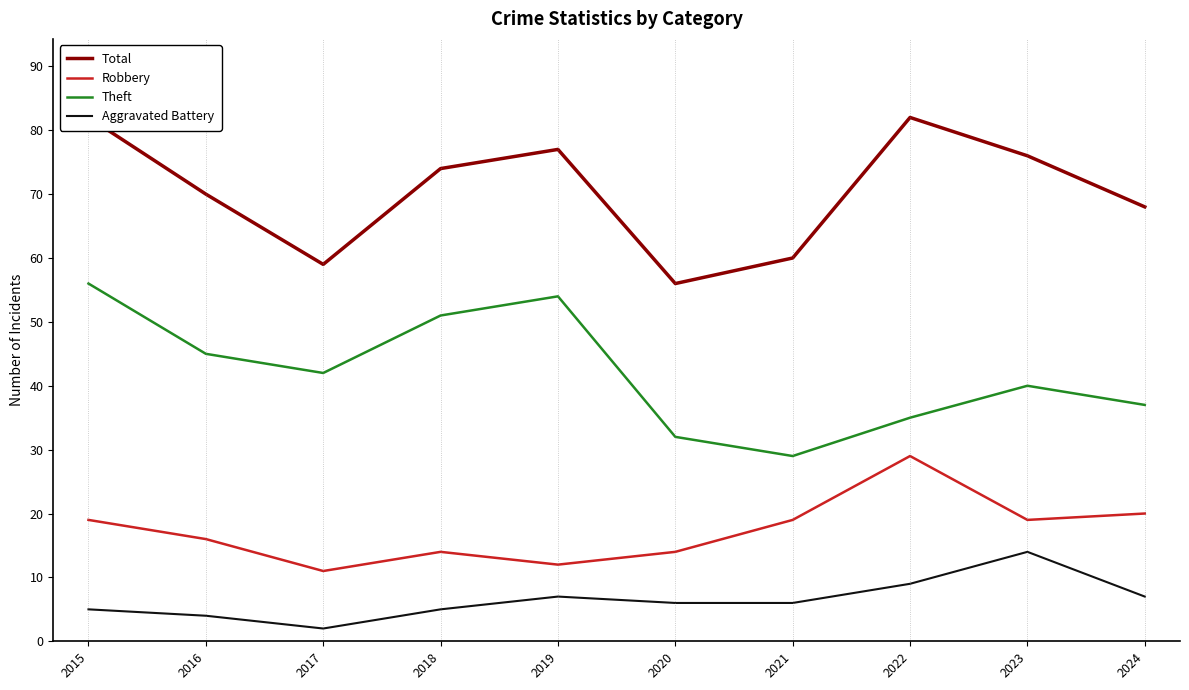

True or false: Theft and Aggravated Battery intersect in this chart.

False